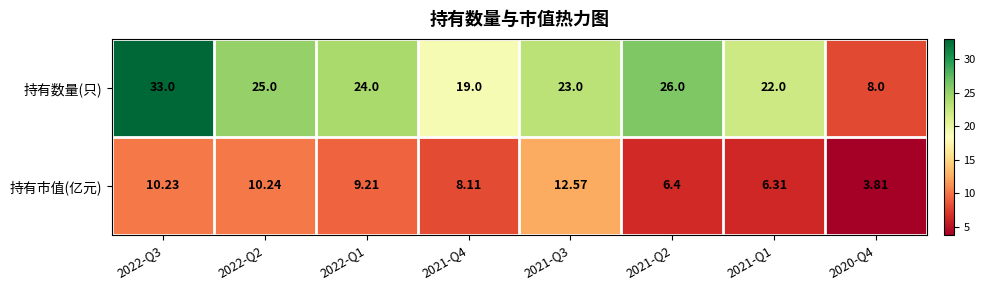

Between 2022-Q3 and 2022-Q2, which series saw the biggest shift?

持有数量(只)